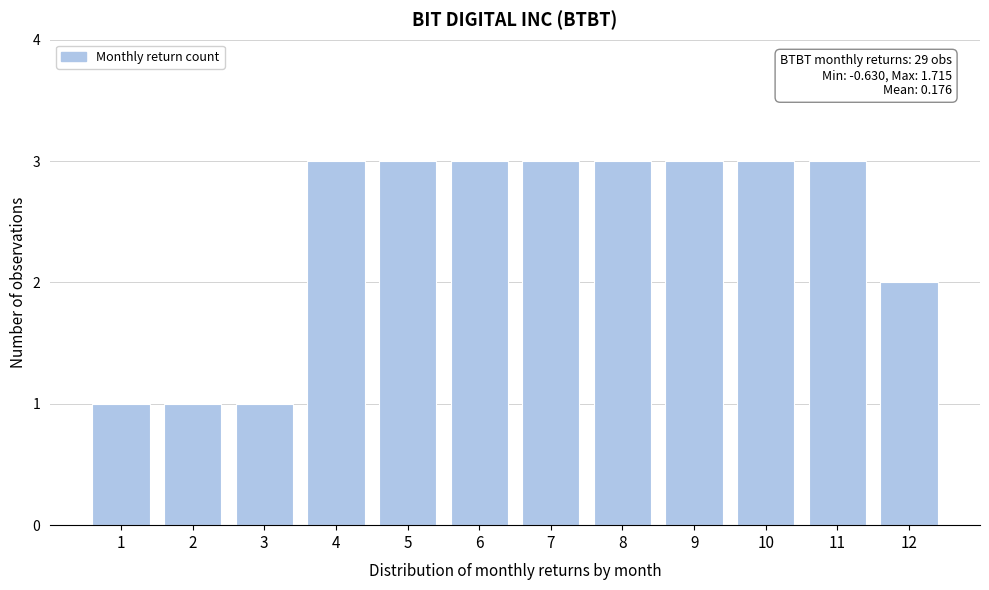

Reading left to right, extract all data points from this chart.

1	1	1	3	3	3	3	3	3	3	3	2